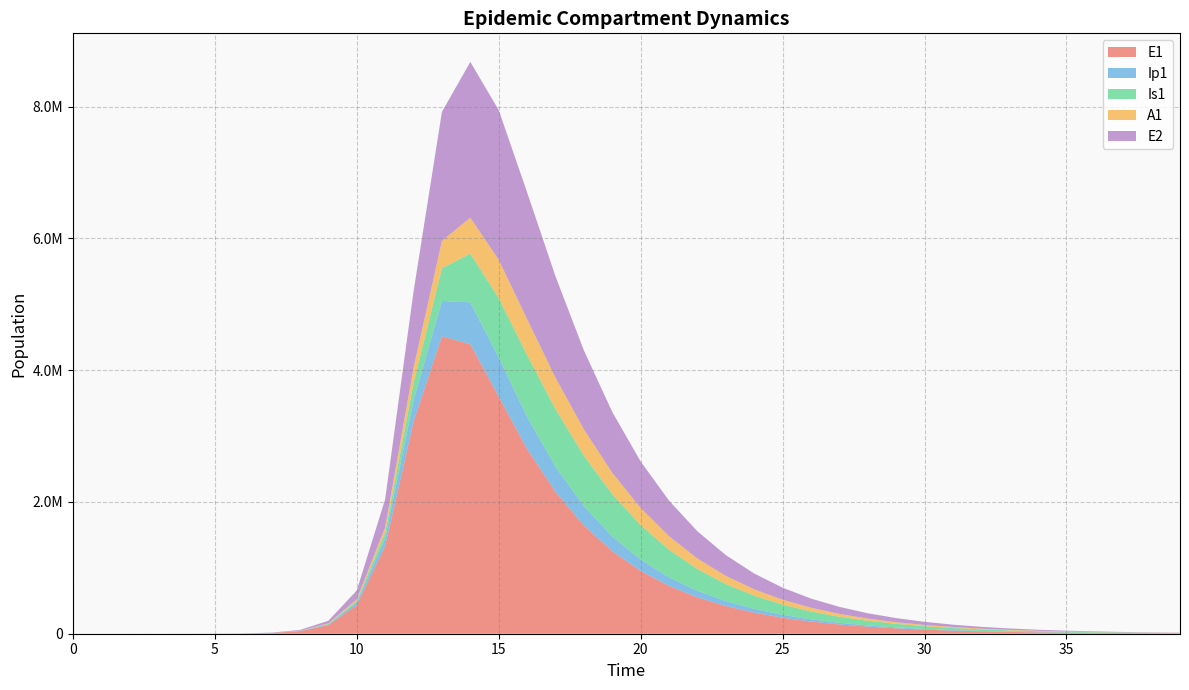

Reading right to left, what are all the values shown in this chart?

E1: 39=5308.0	38=6975.6	37=9167.0	36=12047.0	35=15831.7	34=20805.5	33=27341.8	32=35931.5	31=47219.9	30=62054.5	29=81549.6	28=107169.2	27=140837.2	26=185081.9	25=243225.6	24=319633.4	23=420040.3	22=551978.3	21=725331.7	20=953041.9	19=1251932.6	18=1643364.7	17=2152555.8	16=2803660.9	15=3598794.1	14=4393783.6	13=4513490.9	12=3212685.8	11=1328717.9	10=434377.4	9=130784.9	8=38393.7	7=11187.1	6=3252.6	5=945.1	4=274.5	3=79.7	2=23.1	1=6.3	0=0.0
Ip1: 39=956.0	38=1256.3	37=1651.0	36=2169.6	35=2851.3	34=3747.0	33=4924.2	32=6471.2	31=8504.2	30=11175.9	29=14686.9	28=19300.9	27=25364.4	26=33332.5	25=43803.3	24=57562.2	23=75639.6	22=99385.2	21=130558.2	20=171428.7	19=224850.3	18=294164.9	17=382353.4	16=488170.0	15=593119.3	14=635408.4	13=535879.8	12=328122.1	11=119126.7	10=37207.0	9=11046.1	8=3229.3	7=939.8	6=273.1	5=79.4	4=23.0	3=6.7	2=1.9	1=0.5	0=0.0
Is1: 39=3549.8	38=4663.4	37=6125.7	36=8045.5	35=10565.0	34=13870.2	33=18203.9	32=23881.9	31=31314.3	30=41031.0	29=53713.5	28=70230.8	27=91680.6	26=119428.0	25=155135.1	24=200758.9	23=258482.8	22=330511.3	21=418608.8	20=523178.6	19=641556.0	18=765074.1	17=874626.3	16=935976.2	15=901746.3	14=740526.6	13=496667.9	12=258167.5	11=85052.0	10=25712.1	9=7558.4	8=2203.3	7=640.7	6=186.3	5=54.2	4=15.9	3=4.8	2=1.7	1=0.9	0=1.0
A1: 39=1669.9	38=2194.0	37=2882.3	36=3786.2	35=4972.8	34=6530.2	33=8573.4	32=11252.6	31=14763.1	30=19358.8	29=25367.9	28=33212.6	27=43432.1	26=56708.0	25=73889.6	24=96013.7	23=124306.3	22=160144.0	21=204933.8	20=259836.3	19=325202.7	18=399505.8	17=477408.2	16=546386.9	15=581576.8	14=544240.3	13=414311.4	12=237630.3	11=83241.0	10=25700.9	9=7603.9	8=2220.7	7=646.1	6=187.7	5=54.5	4=15.8	3=4.5	2=1.2	1=0.2	0=0.0
E2: 39=4045.0	38=5311.0	37=6973.4	36=9156.0	35=12021.6	34=15784.0	33=20723.7	32=27208.9	31=35722.7	30=46899.4	29=61570.6	28=80827.4	27=106099.6	26=139260.4	25=182760.4	24=239800.5	23=314548.3	22=412400.6	21=540271.9	20=706825.0	19=922356.7	18=1197407.4	17=1537218.3	16=1924035.4	15=2271744.4	14=2363304.4	13=1959055.5	12=1156369.5	11=425328.4	10=133450.9	9=39675.9	8=11604.1	7=3377.5	6=981.7	5=285.2	4=82.9	3=24.1	2=7.0	1=1.9	0=0.0